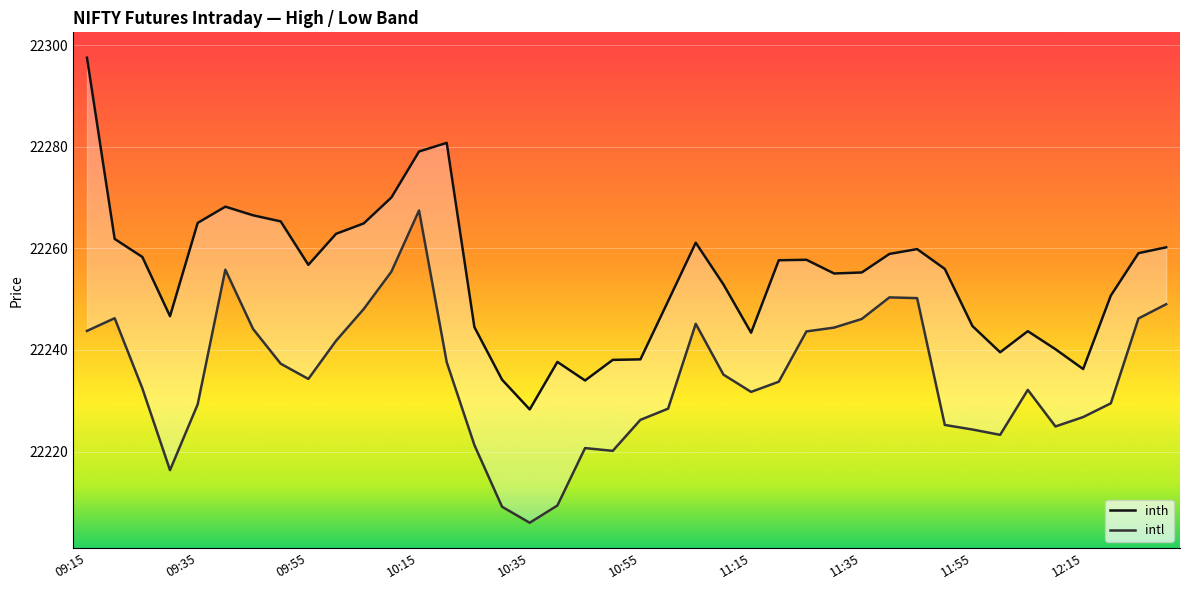

Which series changed the most between 11 and 39?

inth